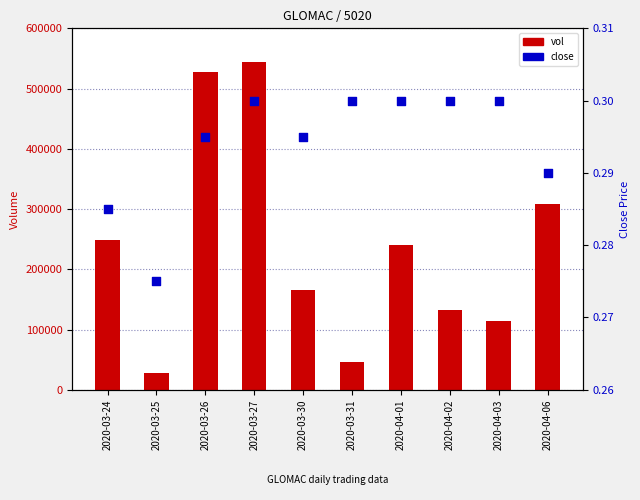

Which series has the largest total across all categories?

vol